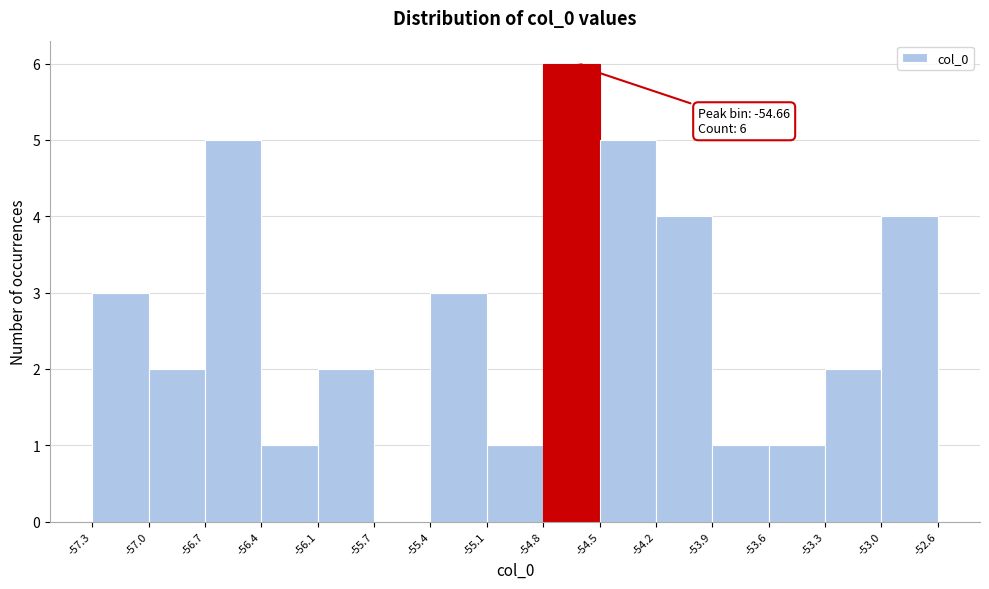

Over which range of the x-axis is the bar tallest?

-54.8 to -54.5